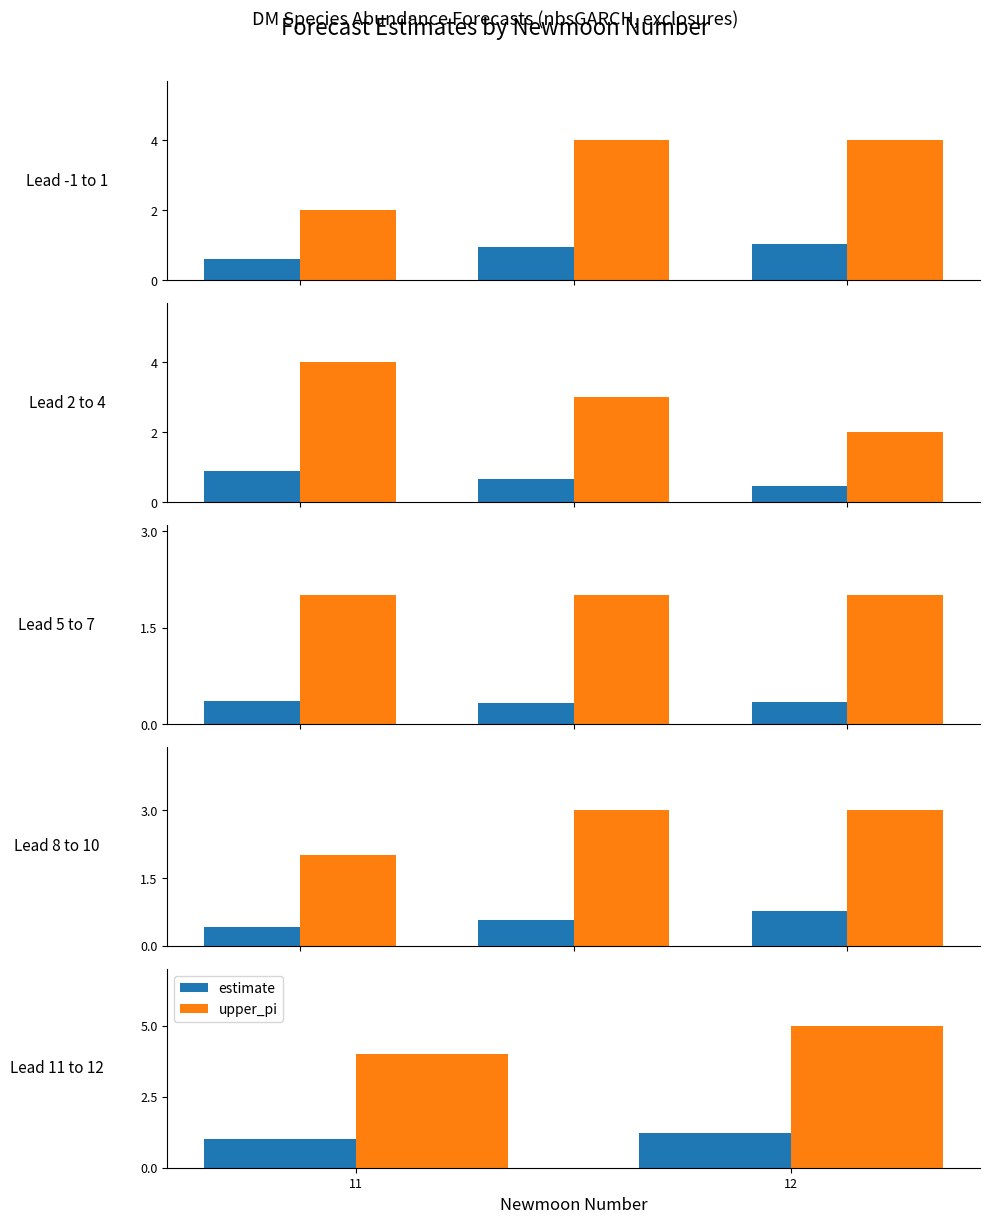

List the series in order of their overall mean, lowest first.

estimate, upper_pi